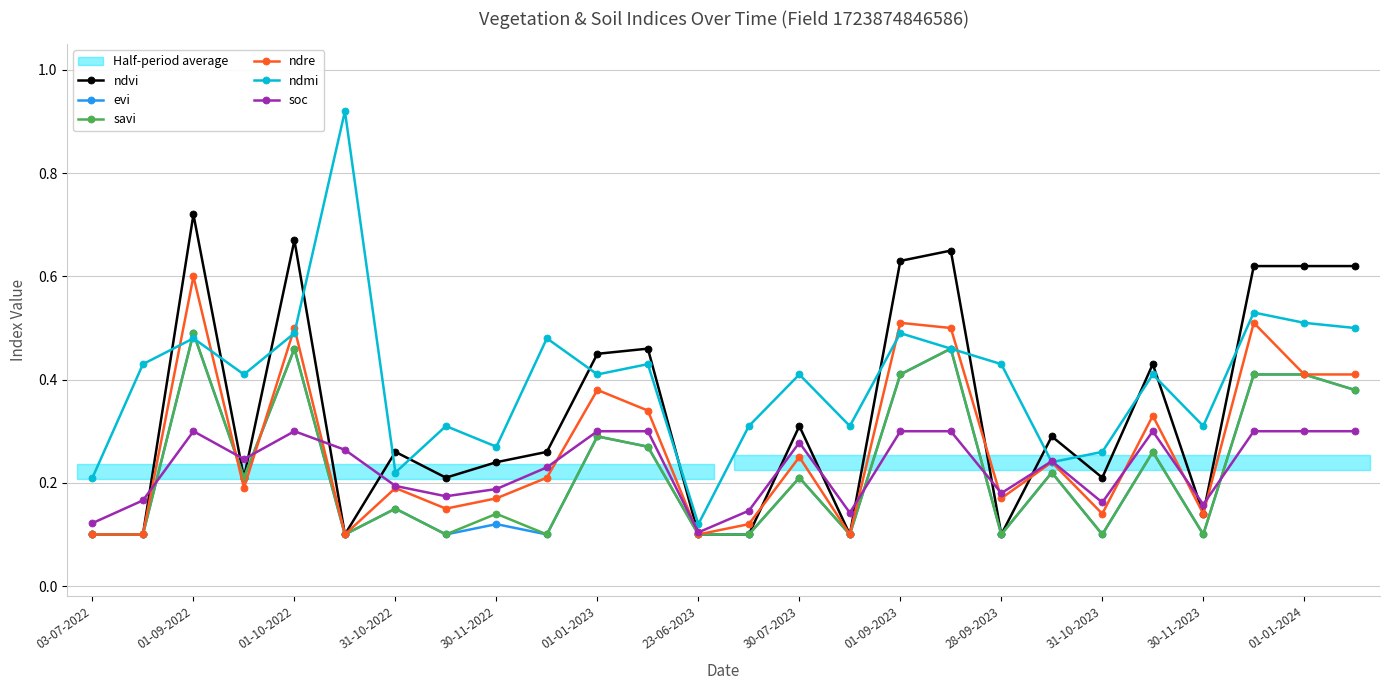

The value of ndre at 01-10-2022 is 0.5. True or false?

True